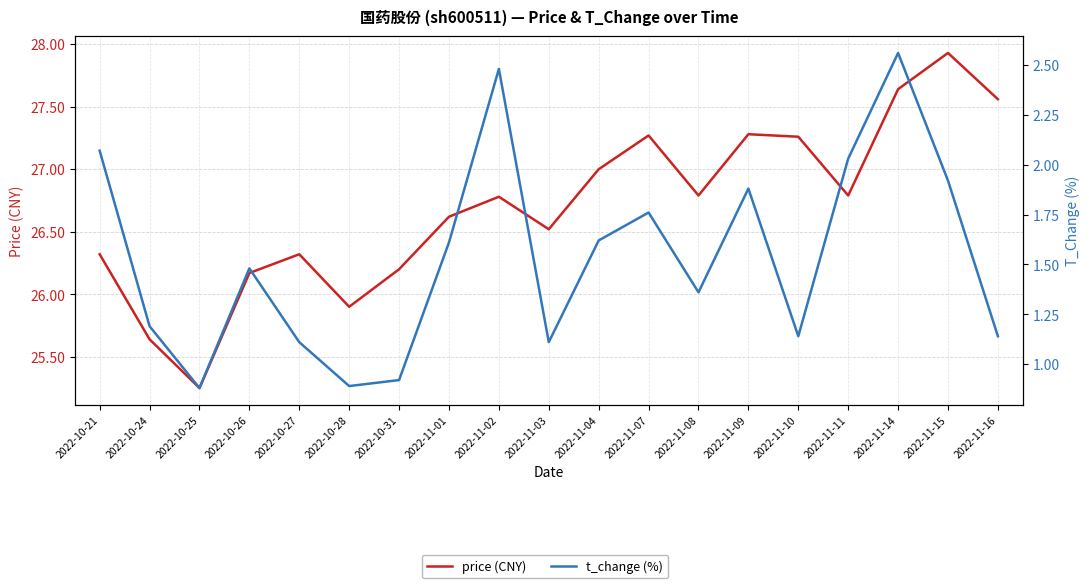

True or false: t_change (%) and price (CNY) intersect in this chart.

False